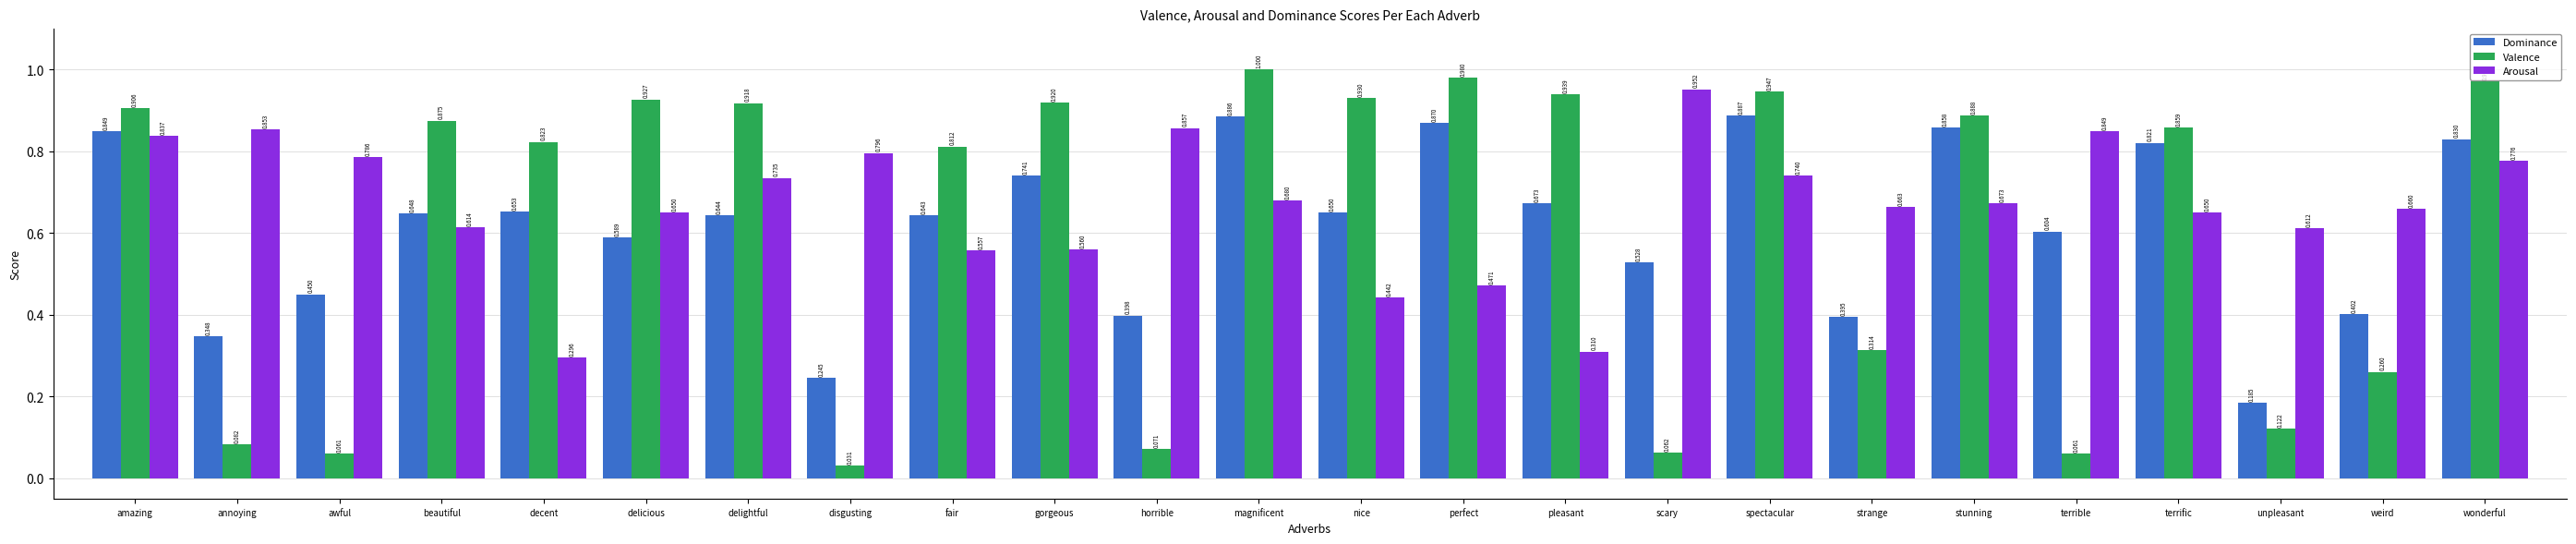

Where is Arousal nearest to the value 0?

decent